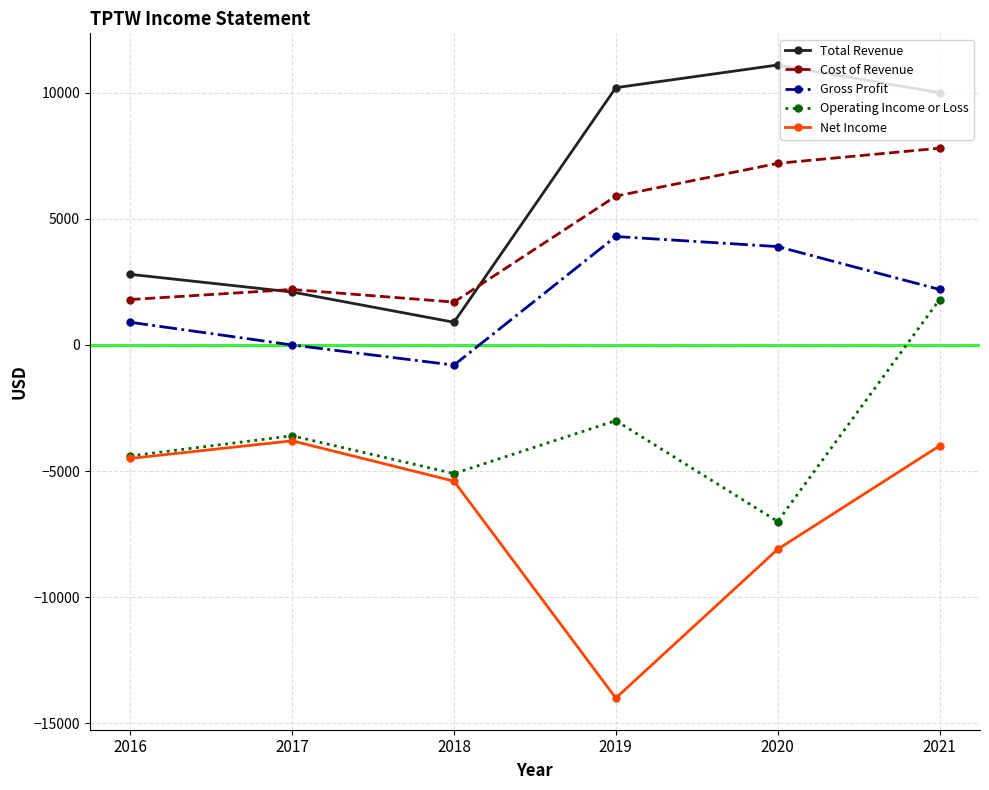

At which category is the sum across all series the highest?

2021